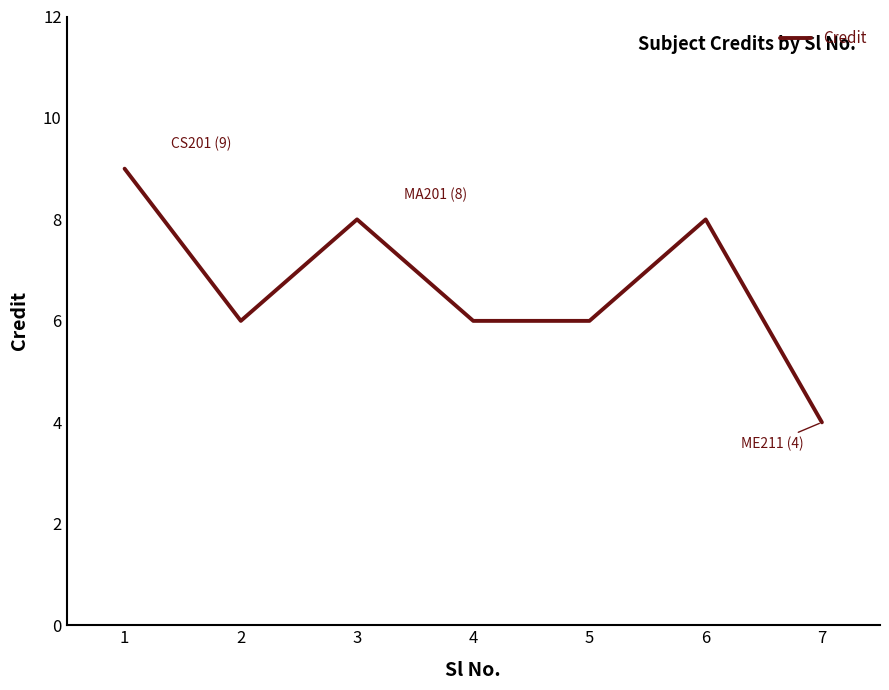

Reading left to right, what are all the values shown in this chart?

1=9	2=6	3=8	4=6	5=6	6=8	7=4